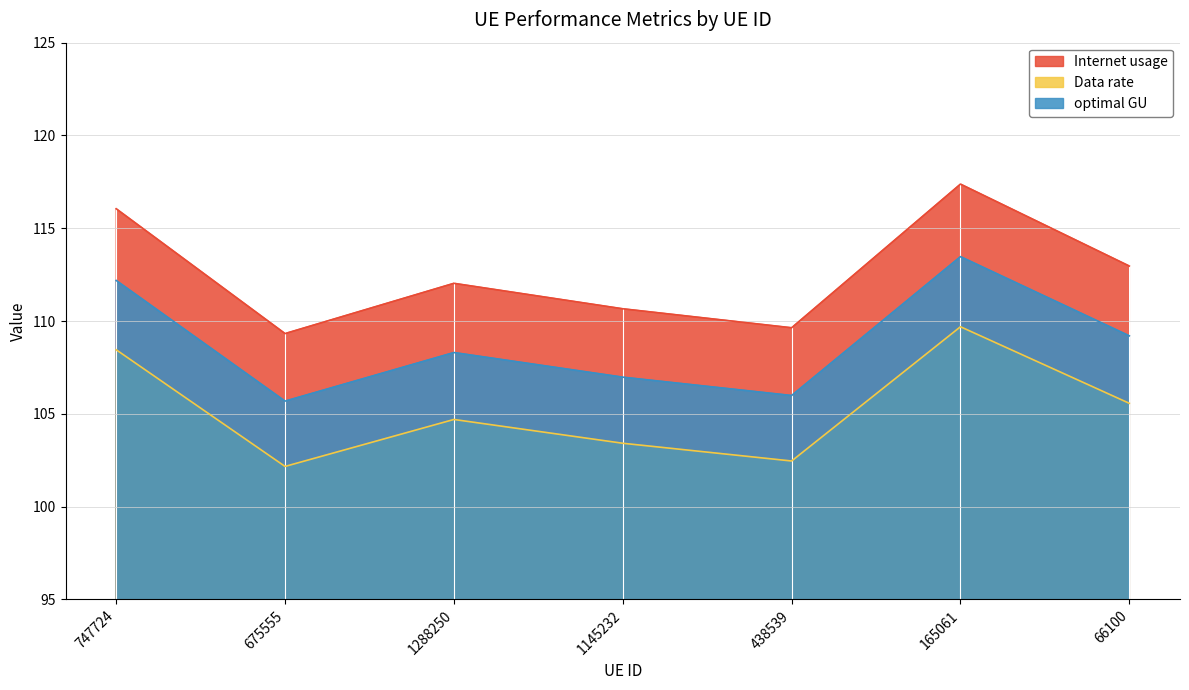

What is the difference between the optimal GU values at 165061 and 438539?

7.5